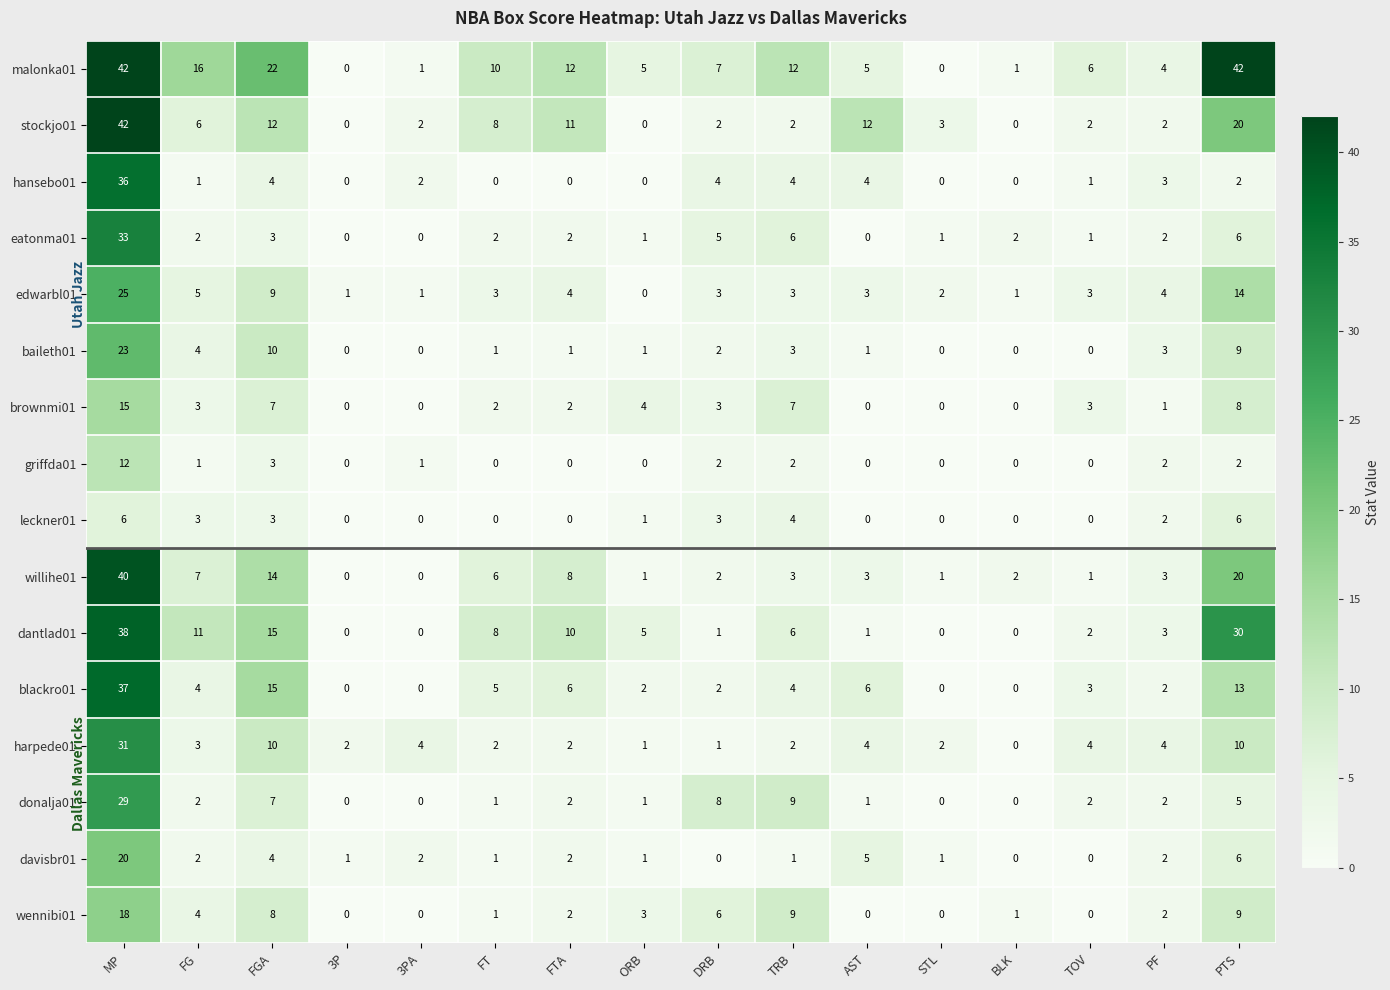

The leckner01 series shows 4 at STL. True or false?

False